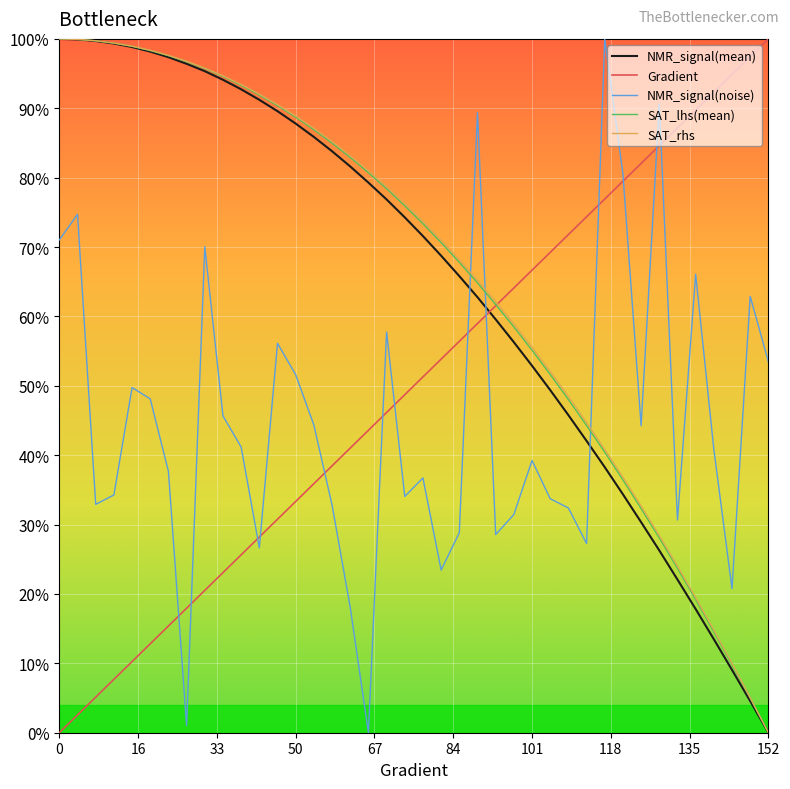

Does the chart have visible grid lines?

Yes